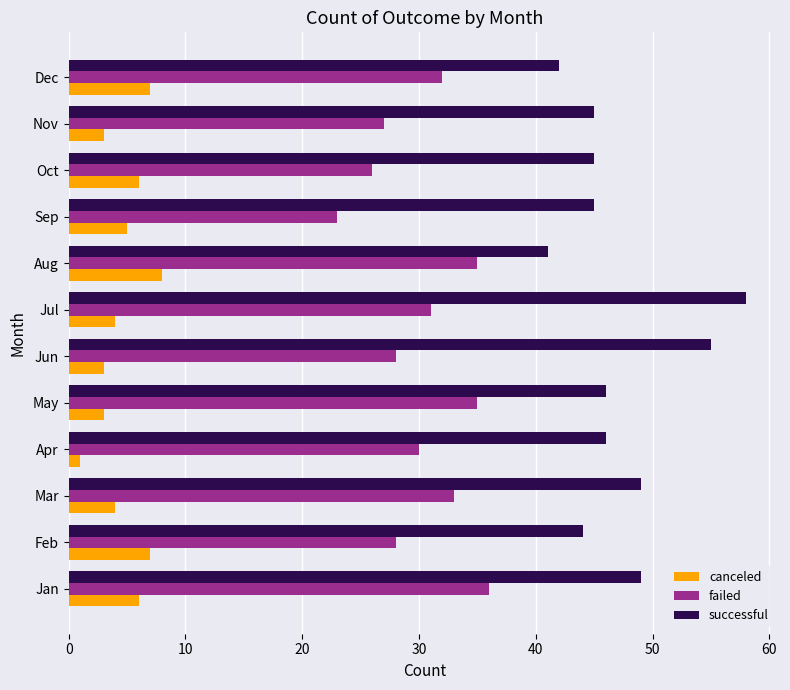

What is the sum of the canceled values at Feb and Oct?

13